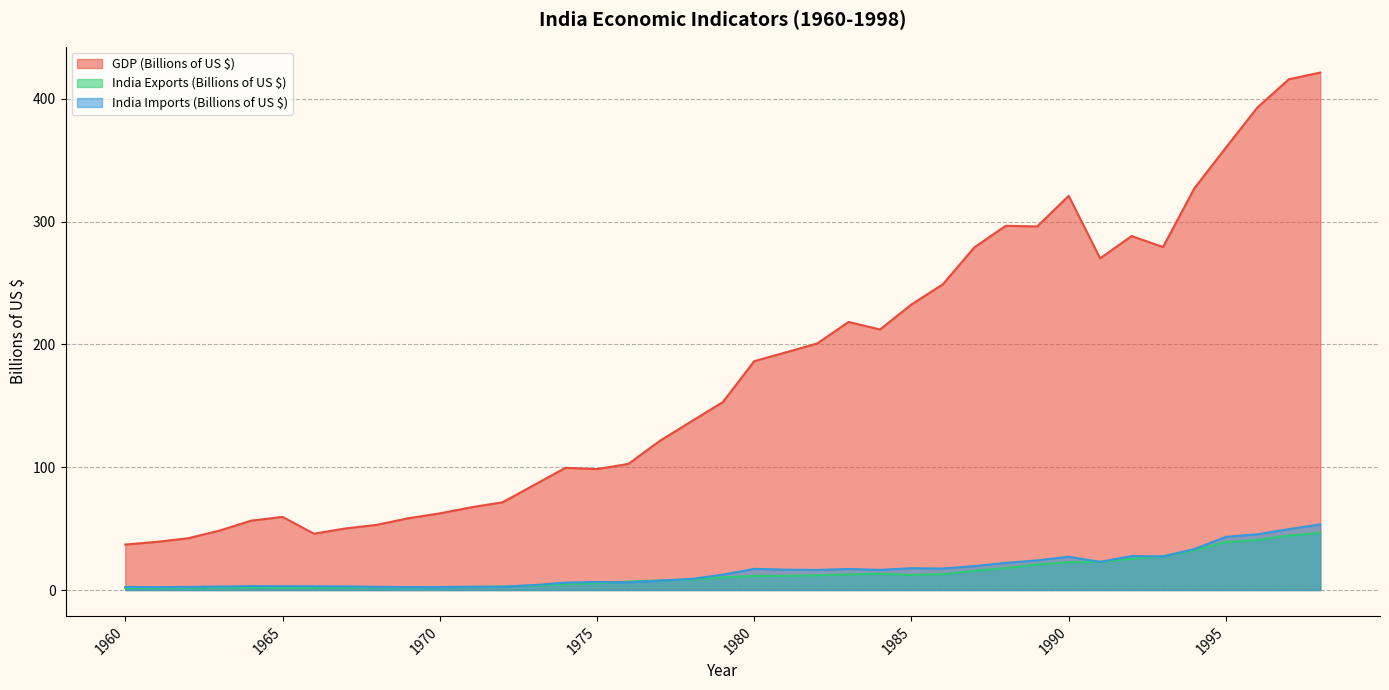

True or false: India Imports (Billions of US $) and GDP (Billions of US $) cross at least once.

False